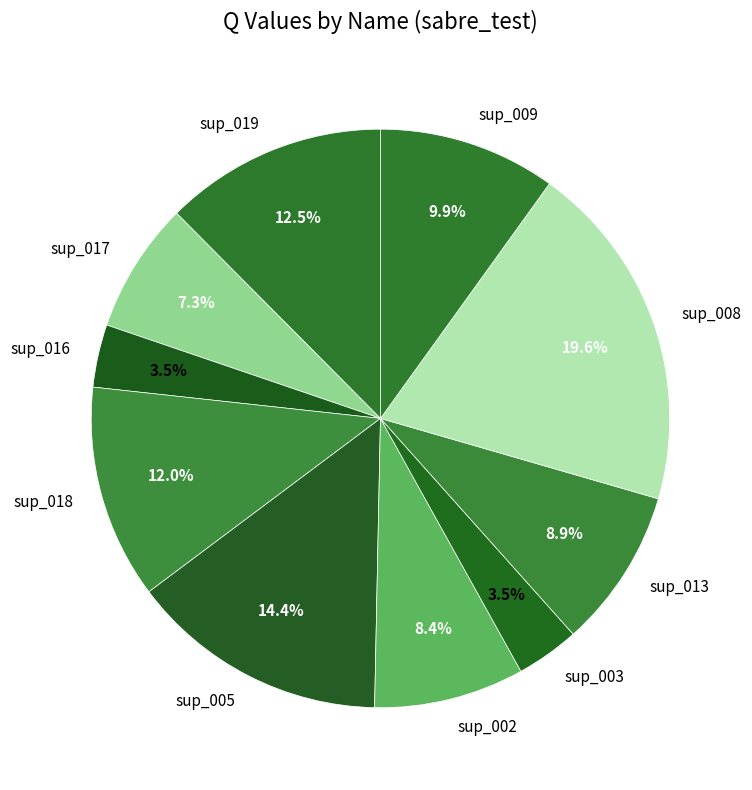

What is the largest slice in the pie chart?

sup_008